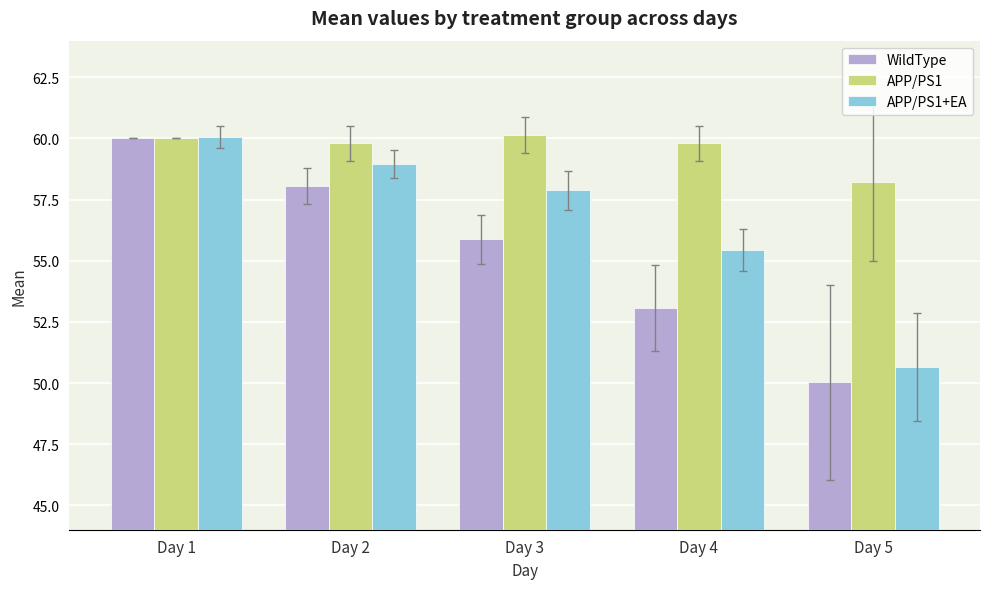

At how many categories does at least one series exceed 51?

5